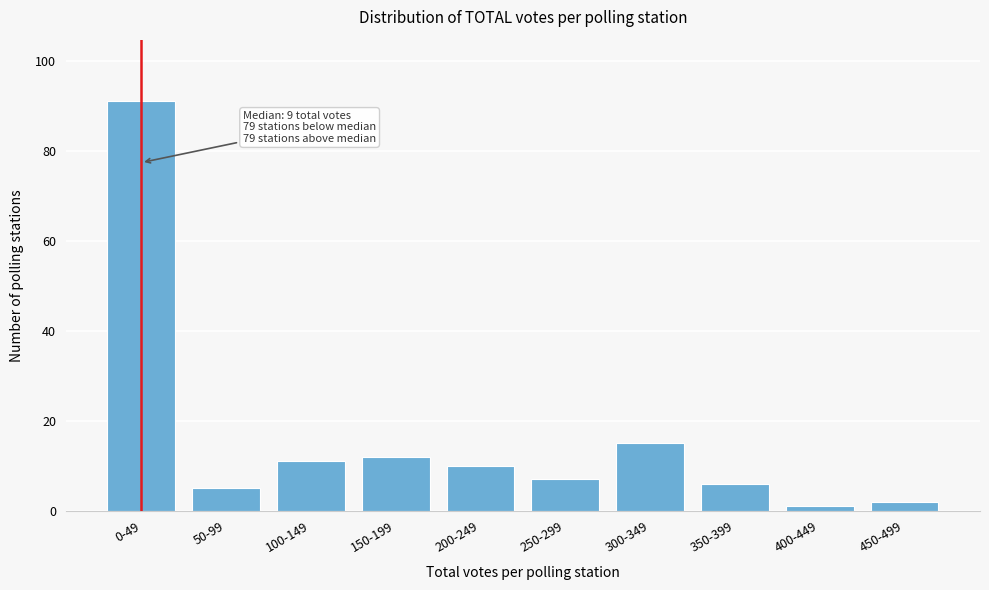

Reading left to right, list all the values displayed in this chart.

0-49=91	50-99=5	100-149=11	150-199=12	200-249=10	250-299=7	300-349=15	350-399=6	400-449=1	450-499=2